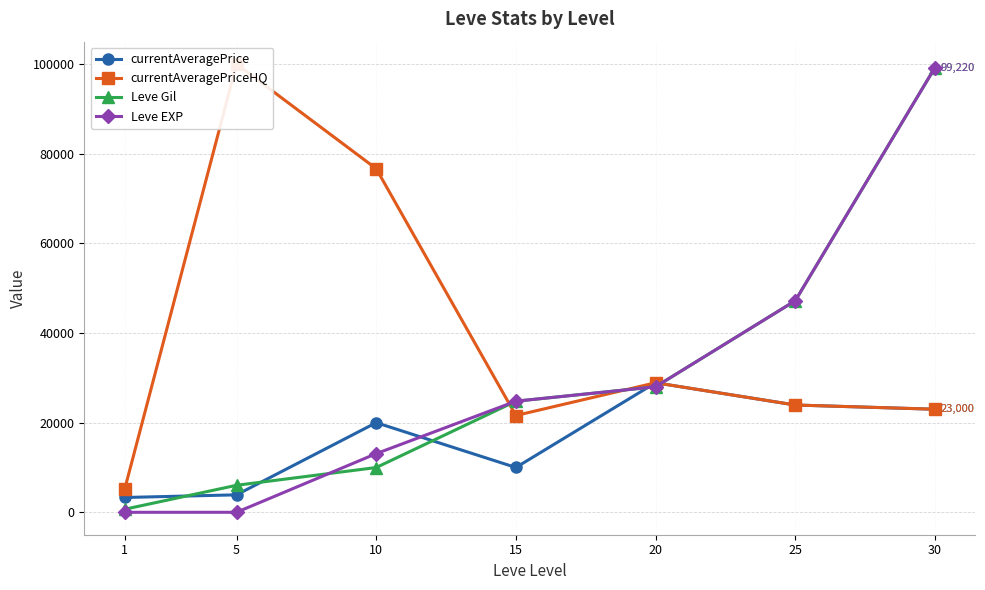

Does the chart display data point markers on the line(s)?

Yes